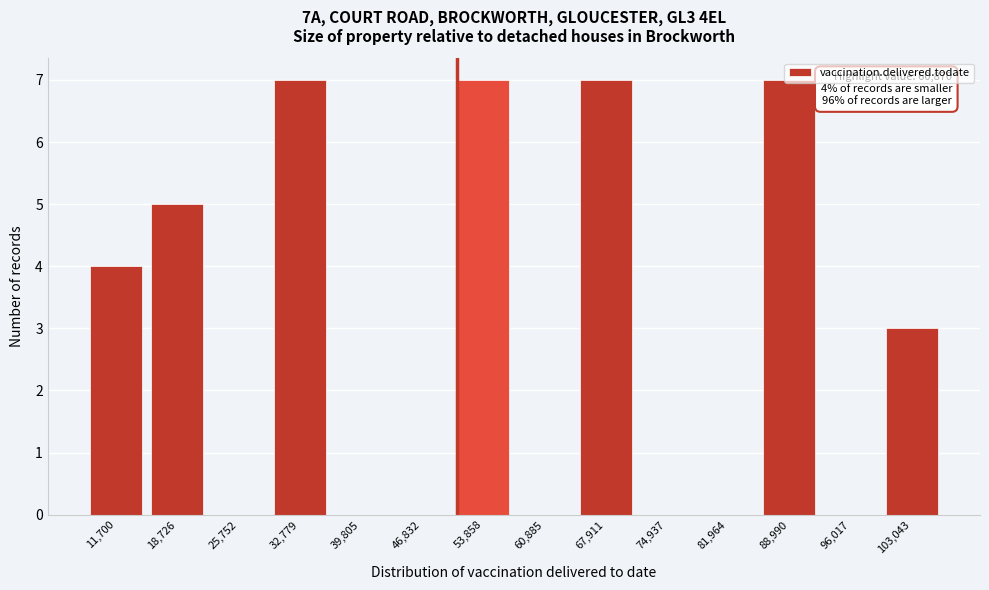

True or false: the data shows 0 at 25,752.

True